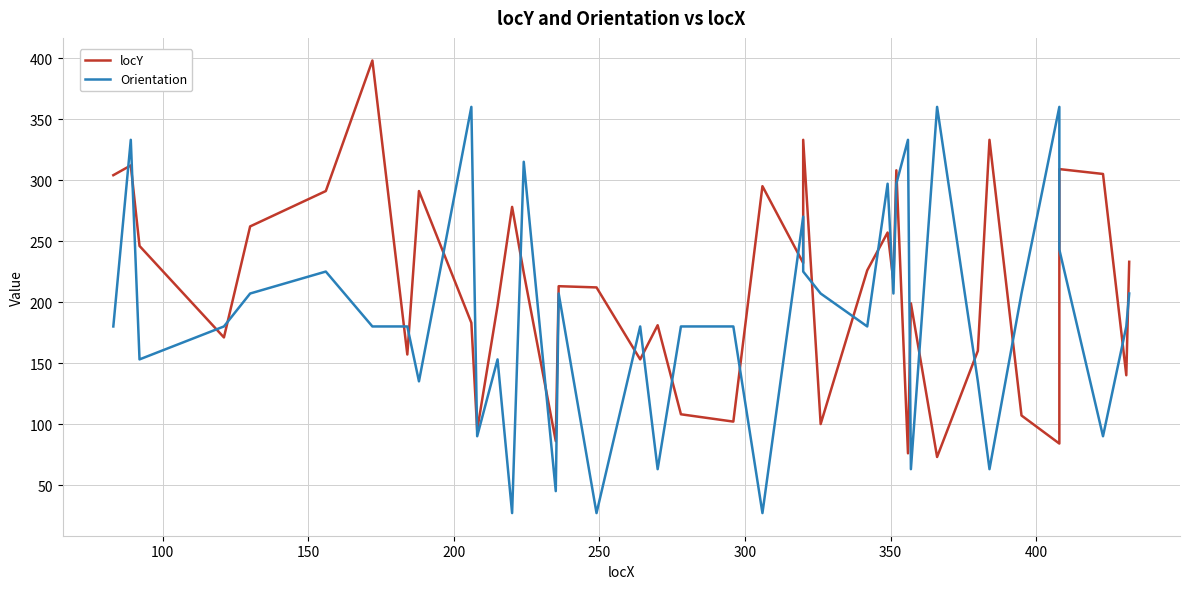

What is the value of the Orientation point at the 4th from the left?

180